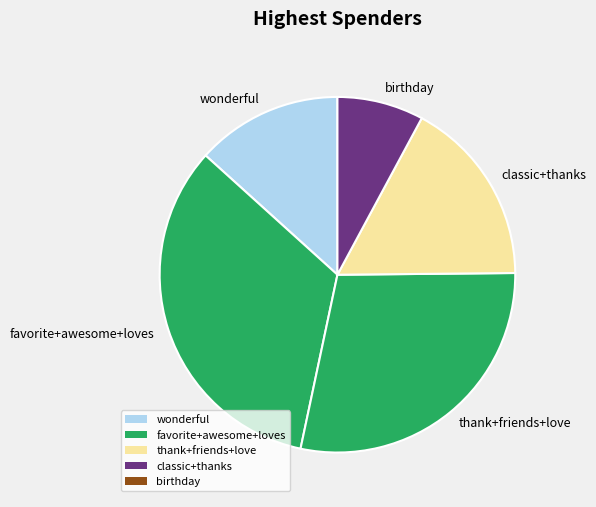

What is the smallest slice in the pie chart?

birthday